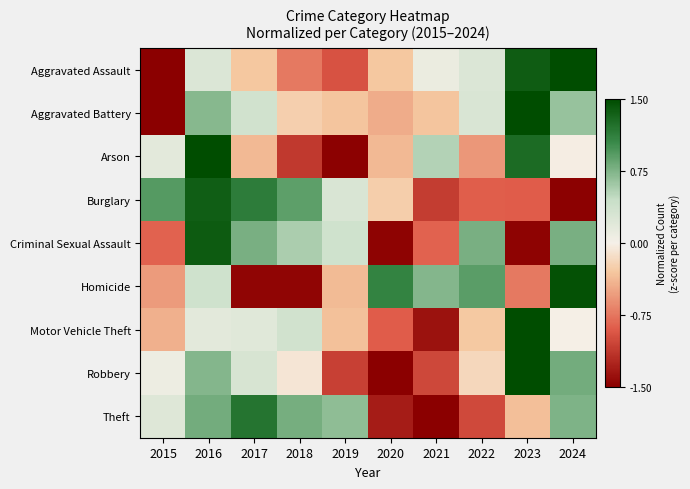

Which series changed the most between 2015 and 2018?

Aggravated Battery